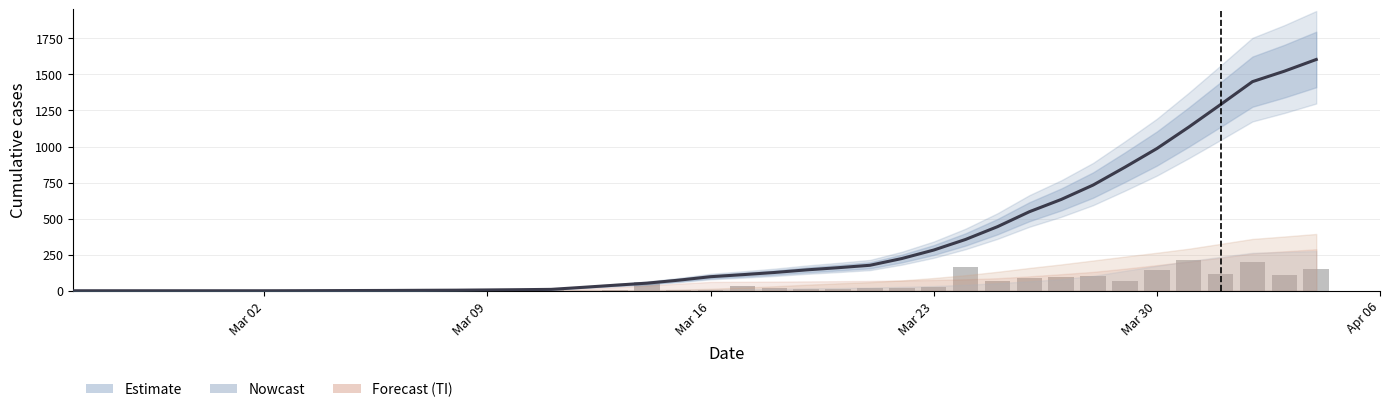

What is the value of the Estimate line bar at the 21st from the left?

97.4